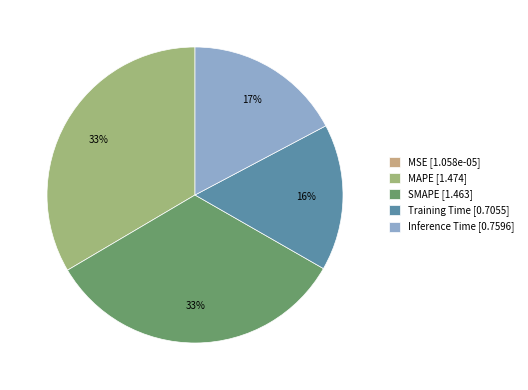

Does Training Time represent more than half of the total?

No